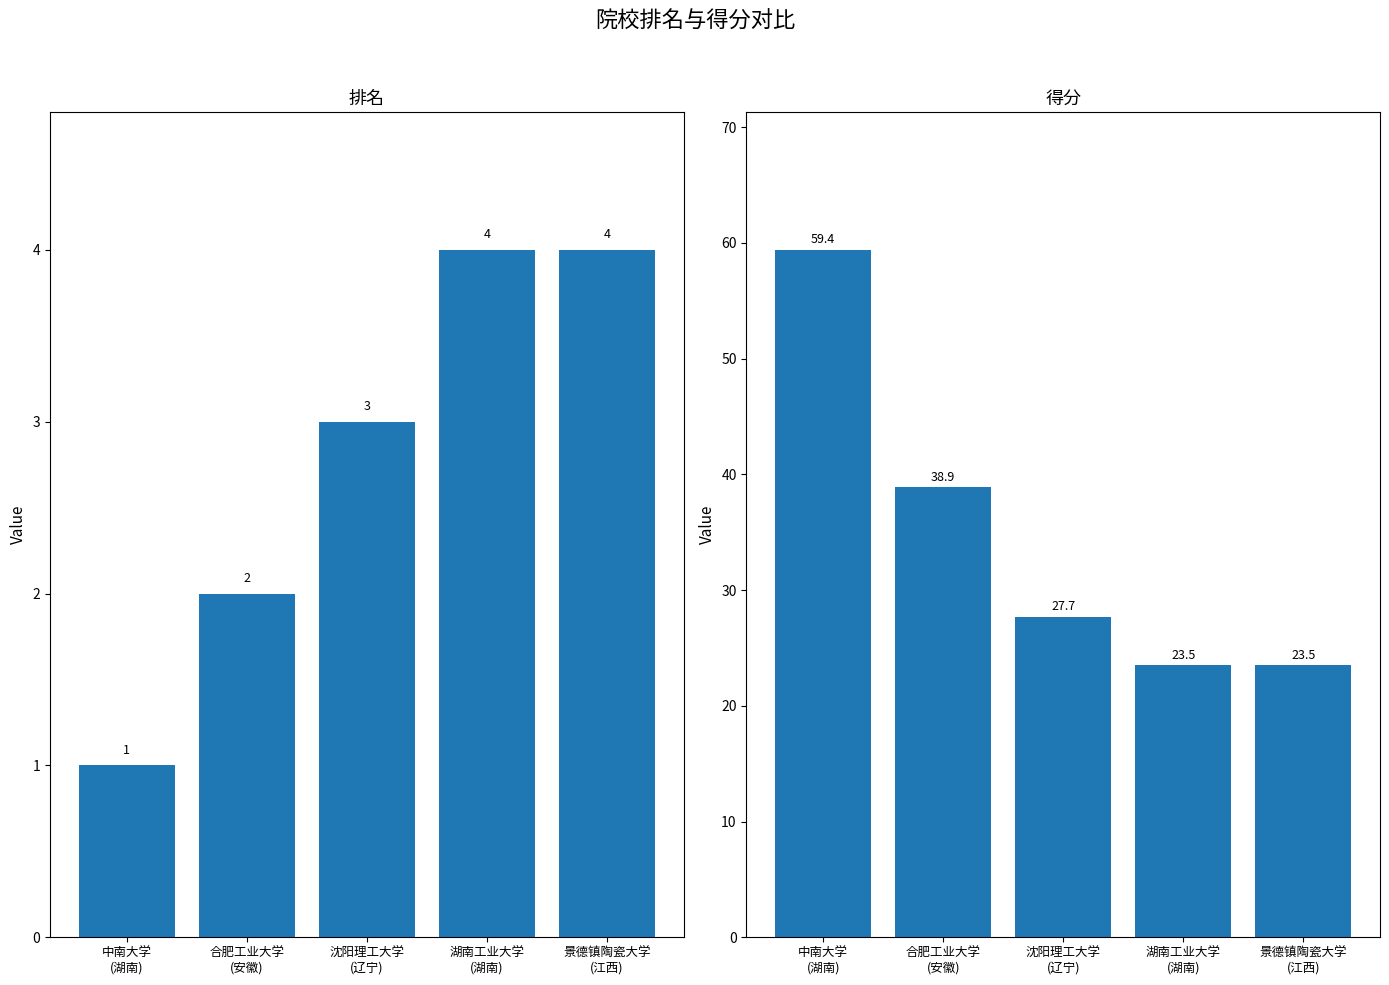

Rank the series by their average value, from lowest to highest.

排名, 得分